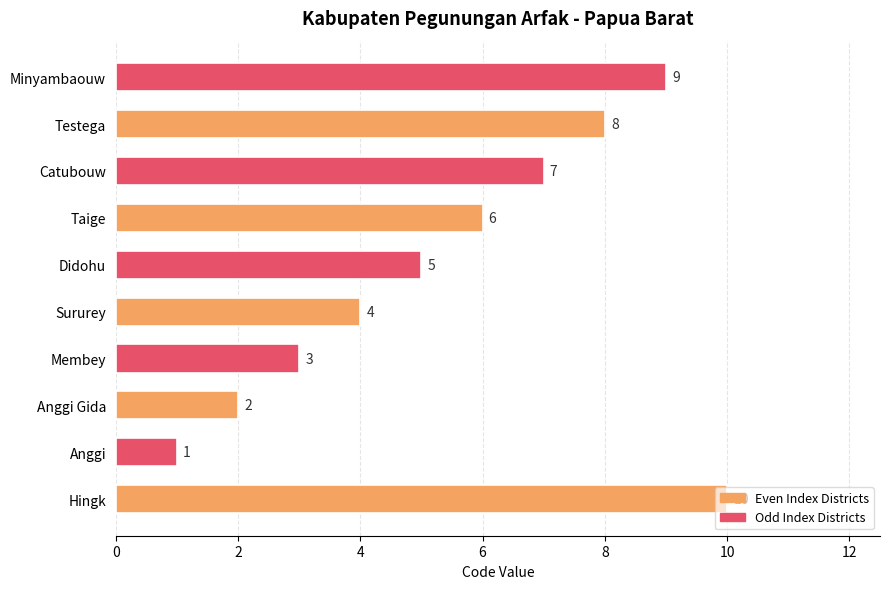

Which has a higher value, Minyambaouw or Membey?

Minyambaouw